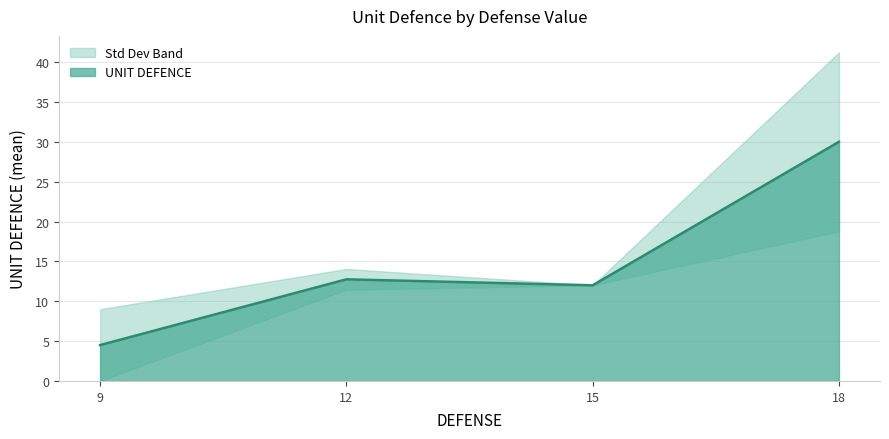

Which category has the lowest value in the UNIT DEFENCE series?

9